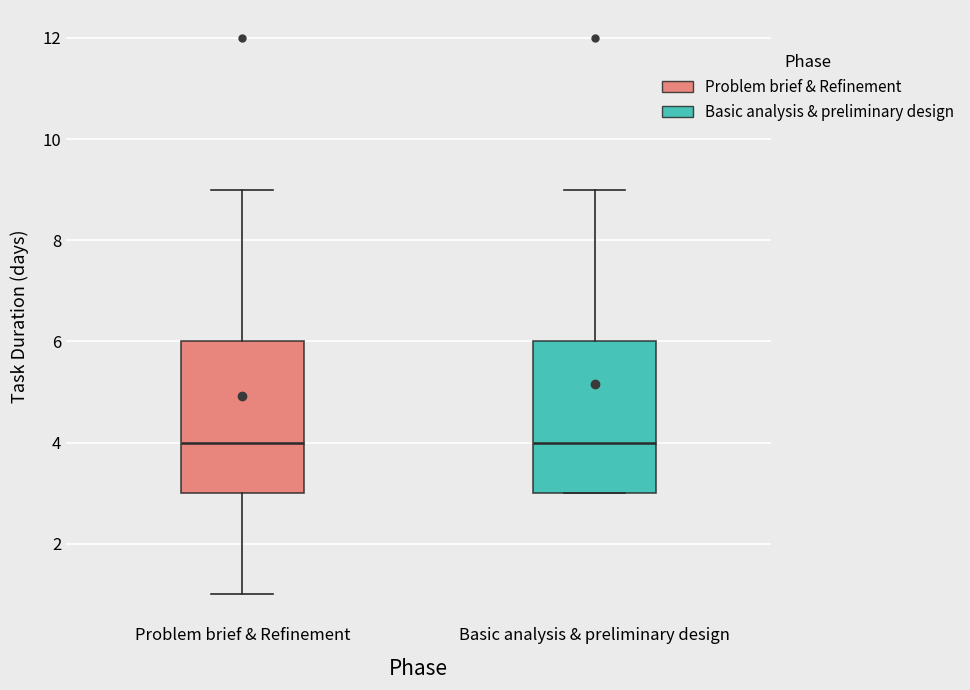

Reading left to right, read every box against the y-axis: the position of its median line, the range the box covers, and the ends of its whiskers. The values are not printed on the chart, so give them approximately, as read against the axis.

Problem brief & Refinement: median 4, box 3 to 6, whiskers 1 to 9
Basic analysis & preliminary design: median 4, box 3 to 6, whiskers 3 to 9